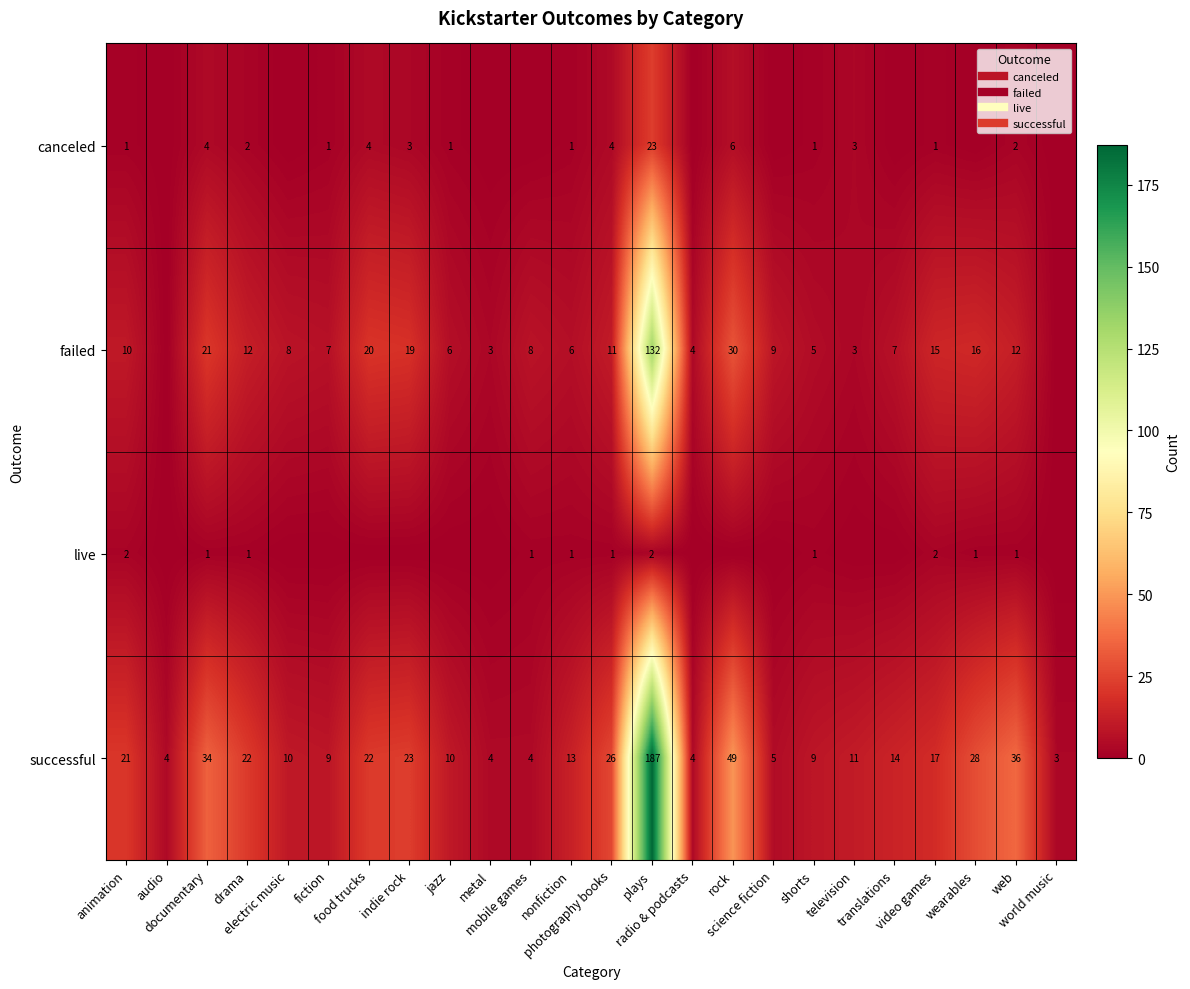

Count the number of data series in this chart.

4